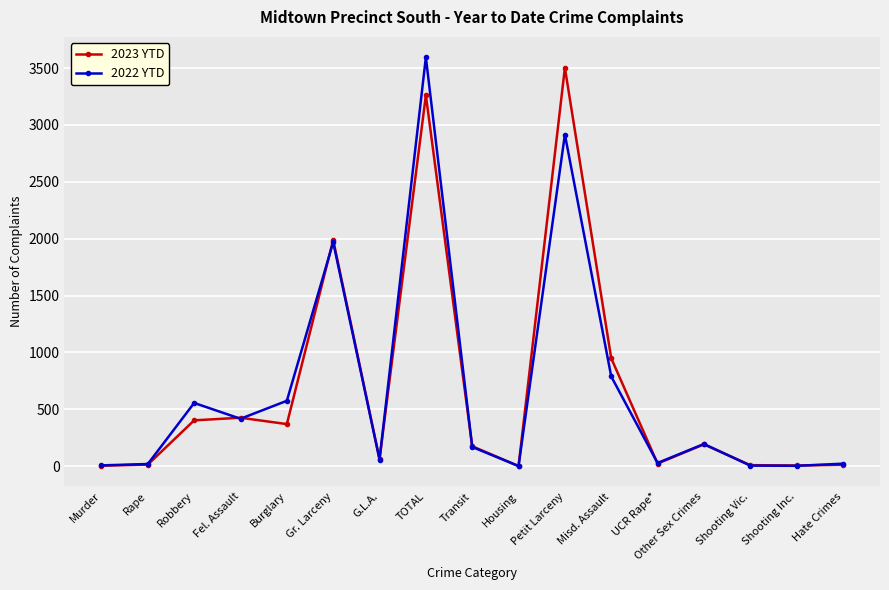

The 2022 YTD series shows 978 at Burglary. True or false?

False